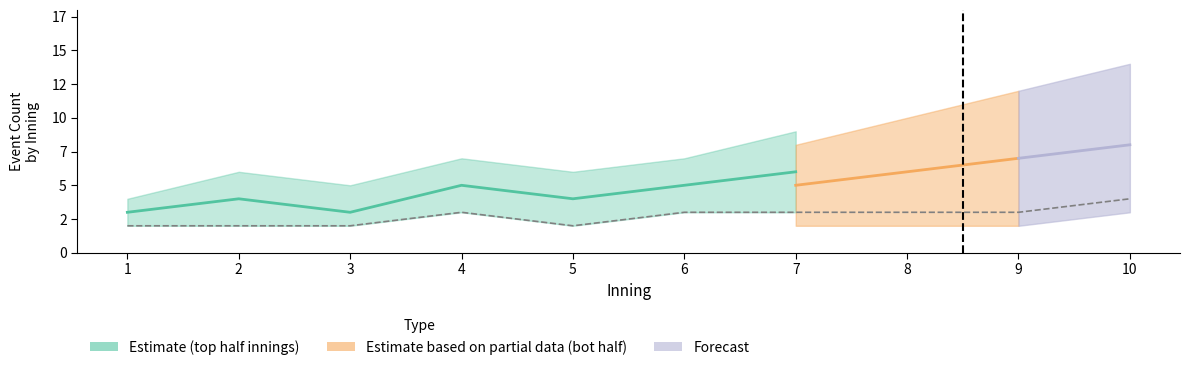

Where is bot_events nearest to the value 5?

6